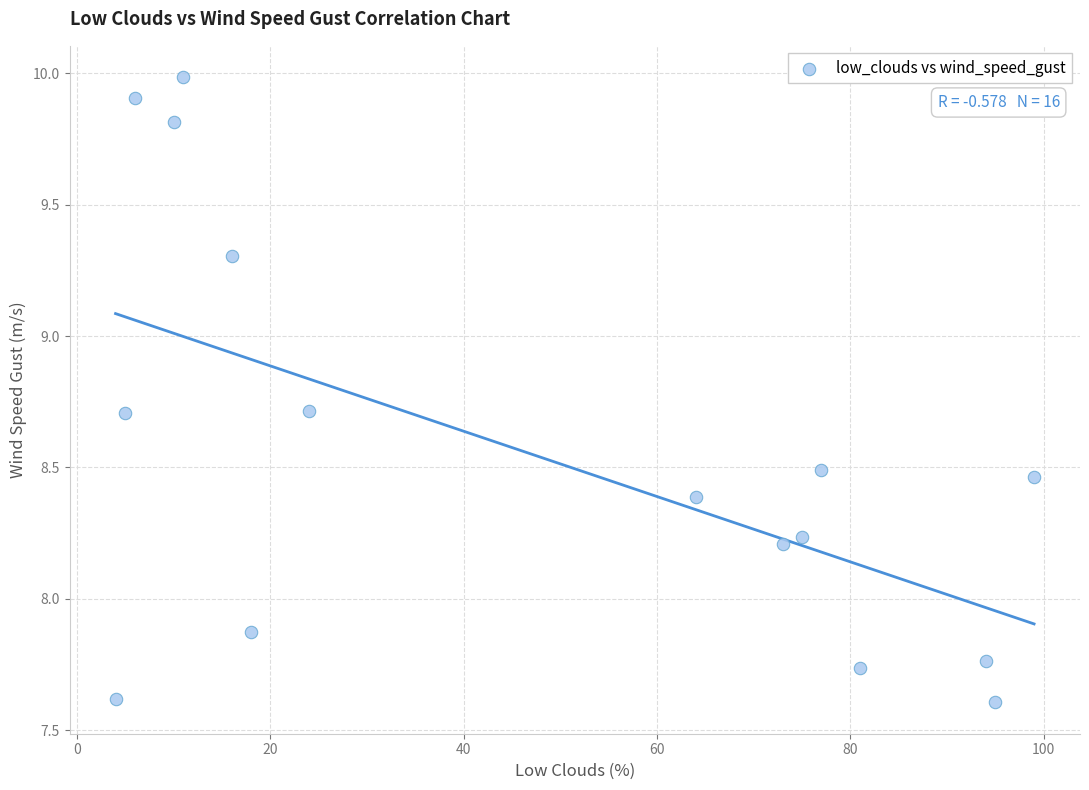

What is the range of Y values (max minus min)?

2.4